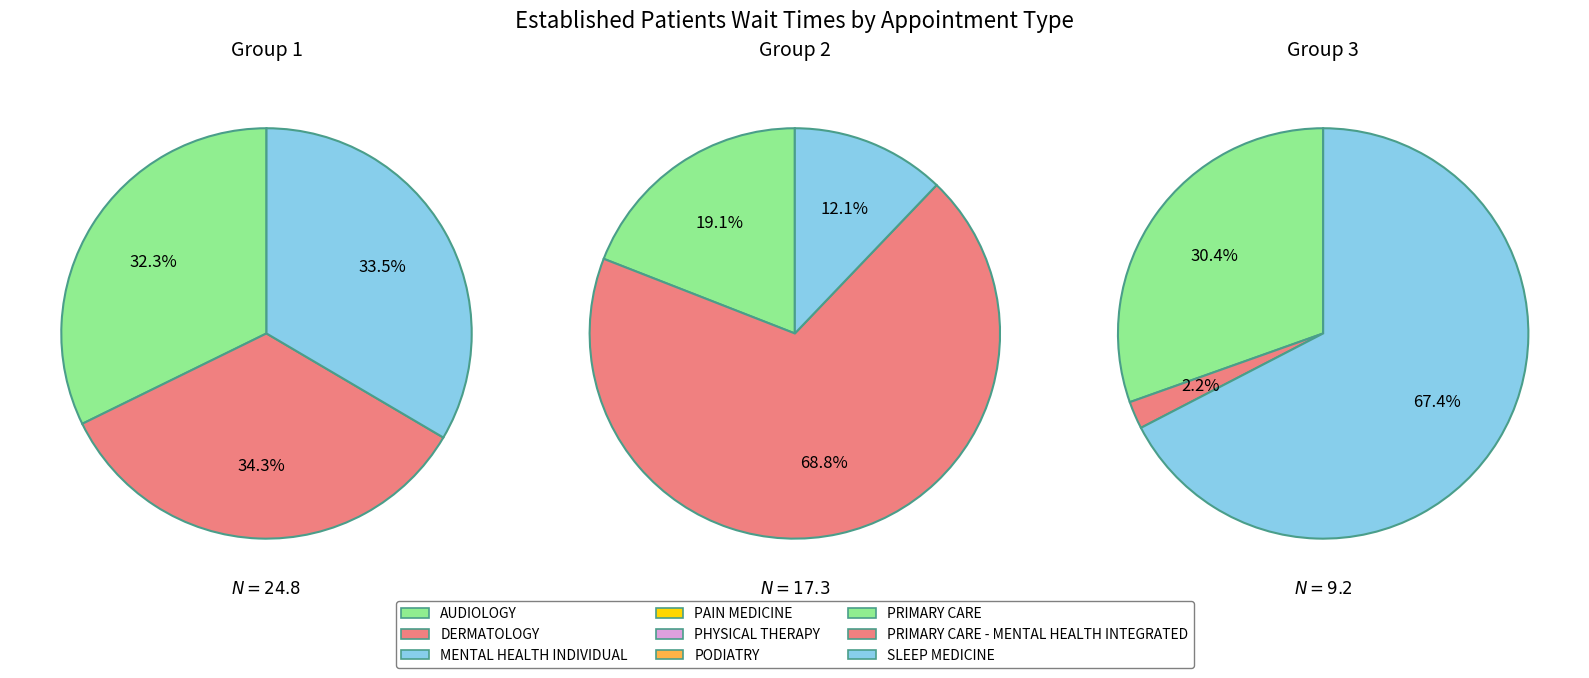

What is the change in value from PODIATRY to PRIMARY CARE - MENTAL HEALTH INTEGRATED?

-1.9